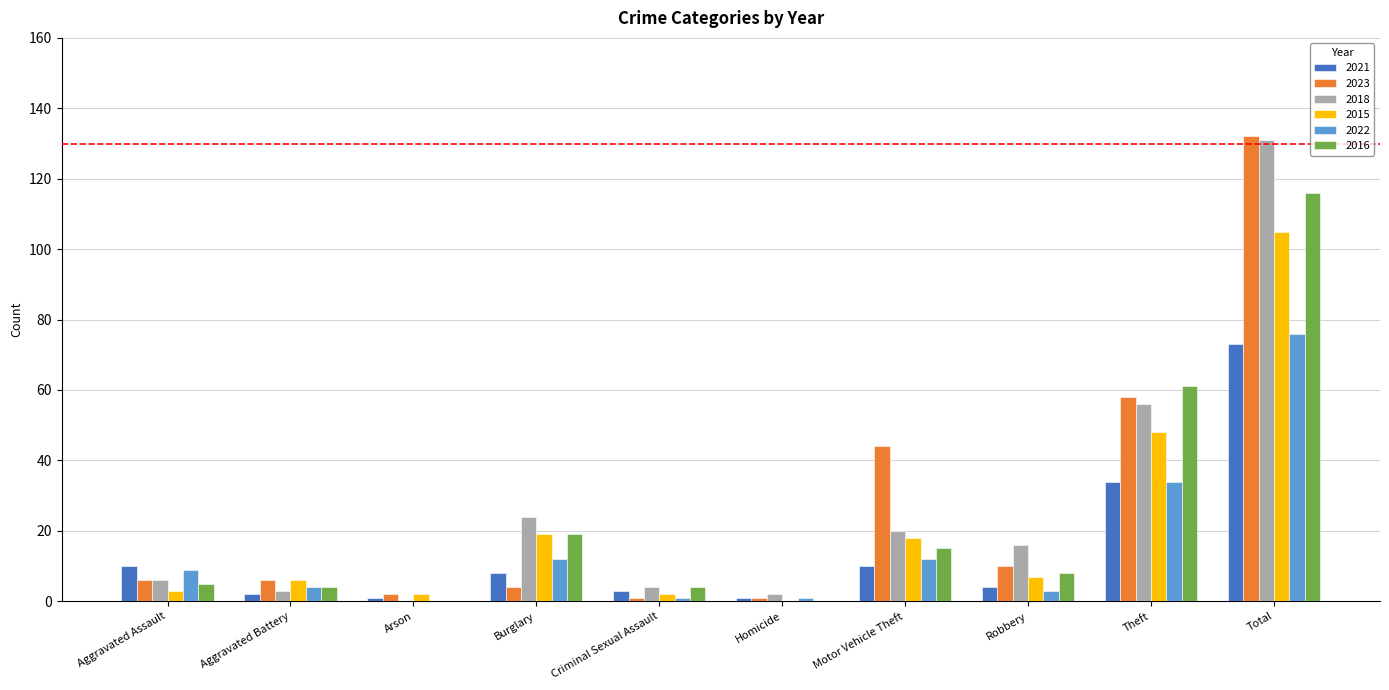

Reading right to left, extract all data points from this chart.

2021: Total=73	Theft=34	Robbery=4	Motor Vehicle Theft=10	Homicide=1	Criminal Sexual Assault=3	Burglary=8	Arson=1	Aggravated Battery=2	Aggravated Assault=10
2023: Total=132	Theft=58	Robbery=10	Motor Vehicle Theft=44	Homicide=1	Criminal Sexual Assault=1	Burglary=4	Arson=2	Aggravated Battery=6	Aggravated Assault=6
2018: Total=131	Theft=56	Robbery=16	Motor Vehicle Theft=20	Homicide=2	Criminal Sexual Assault=4	Burglary=24	Arson=0	Aggravated Battery=3	Aggravated Assault=6
2015: Total=105	Theft=48	Robbery=7	Motor Vehicle Theft=18	Homicide=0	Criminal Sexual Assault=2	Burglary=19	Arson=2	Aggravated Battery=6	Aggravated Assault=3
2022: Total=76	Theft=34	Robbery=3	Motor Vehicle Theft=12	Homicide=1	Criminal Sexual Assault=1	Burglary=12	Arson=0	Aggravated Battery=4	Aggravated Assault=9
2016: Total=116	Theft=61	Robbery=8	Motor Vehicle Theft=15	Homicide=0	Criminal Sexual Assault=4	Burglary=19	Arson=0	Aggravated Battery=4	Aggravated Assault=5